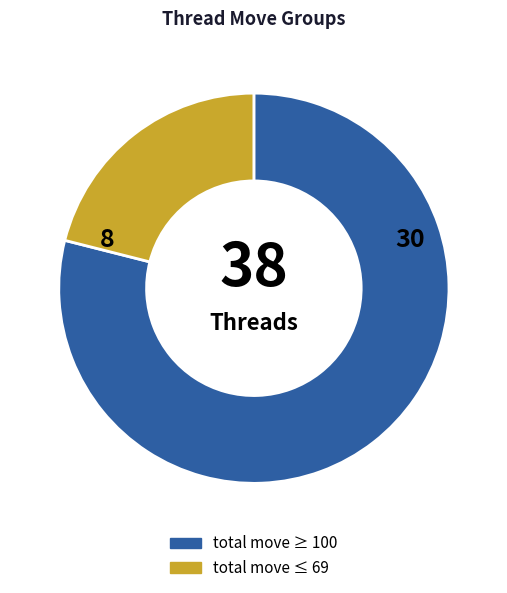

True or false: total move ≤ 69 accounts for 21% of the total.

True